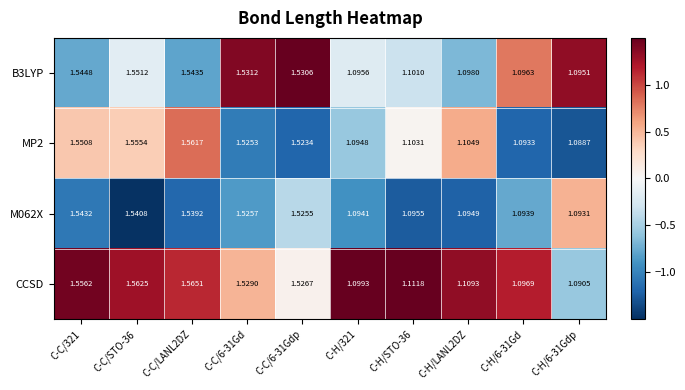

Which series has the largest total across all categories?

CCSD